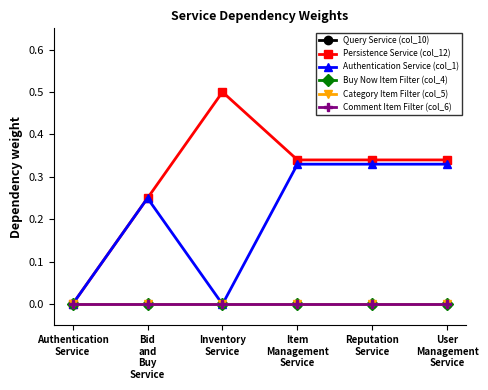

True or false: Comment Item Filter (col_6) and Authentication Service (col_1) intersect in this chart.

False